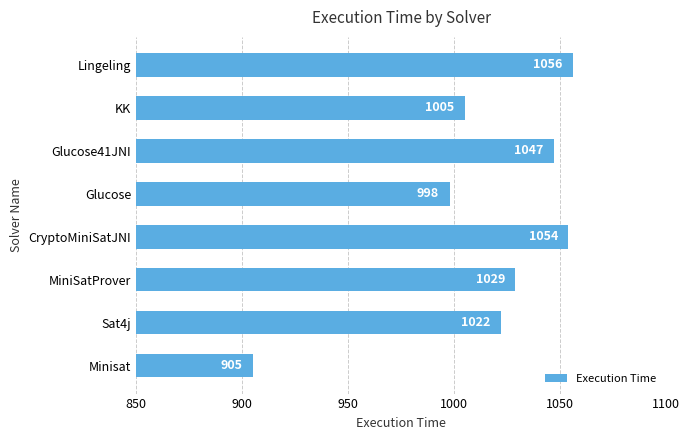

Rank the categories by value from highest to lowest.

Lingeling, CryptoMiniSatJNI, Glucose41JNI, MiniSatProver, Sat4j, KK, Glucose, Minisat